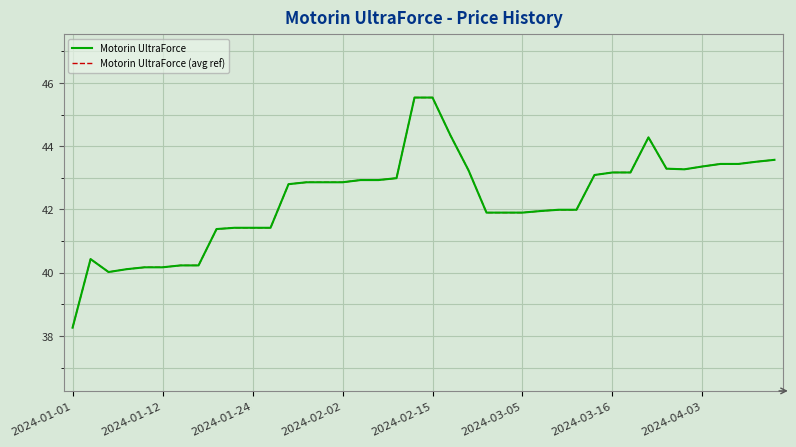

Is this an area chart (filled region under the line)?

No